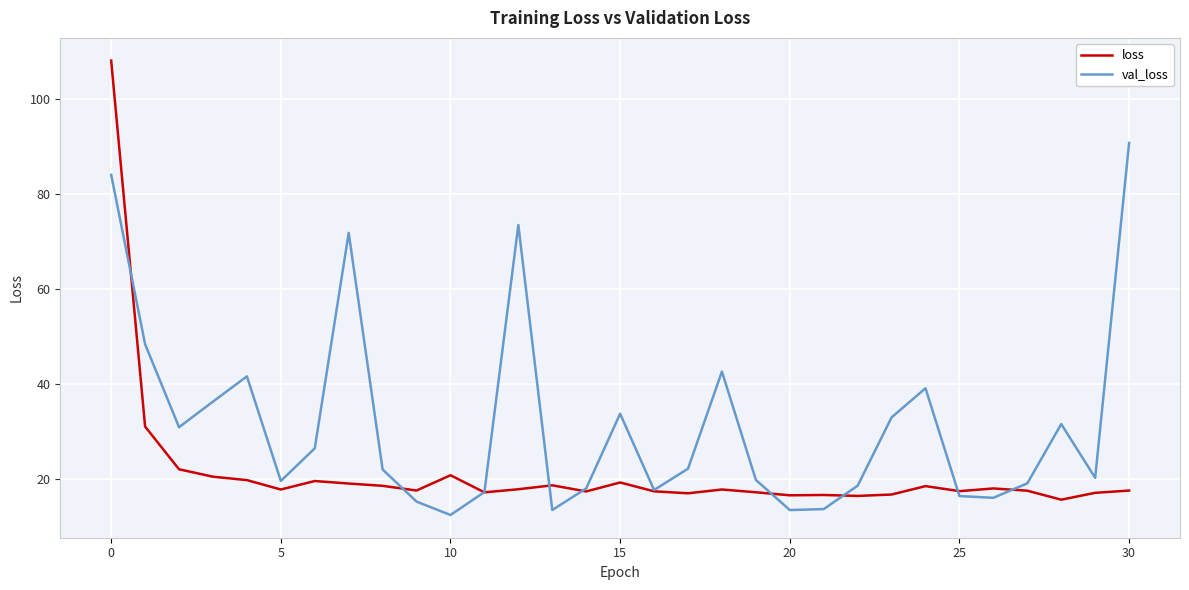

True or false: loss and val_loss cross at least once.

True